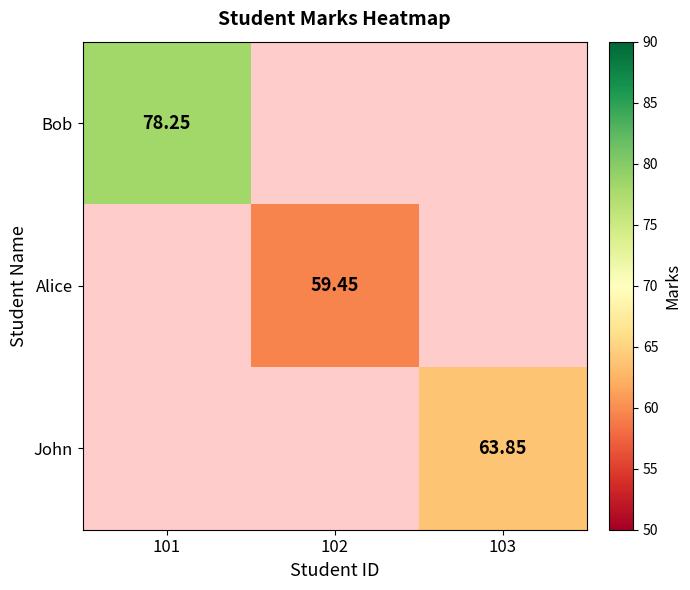

True or false: John has a value of 111.2 at 103.

False